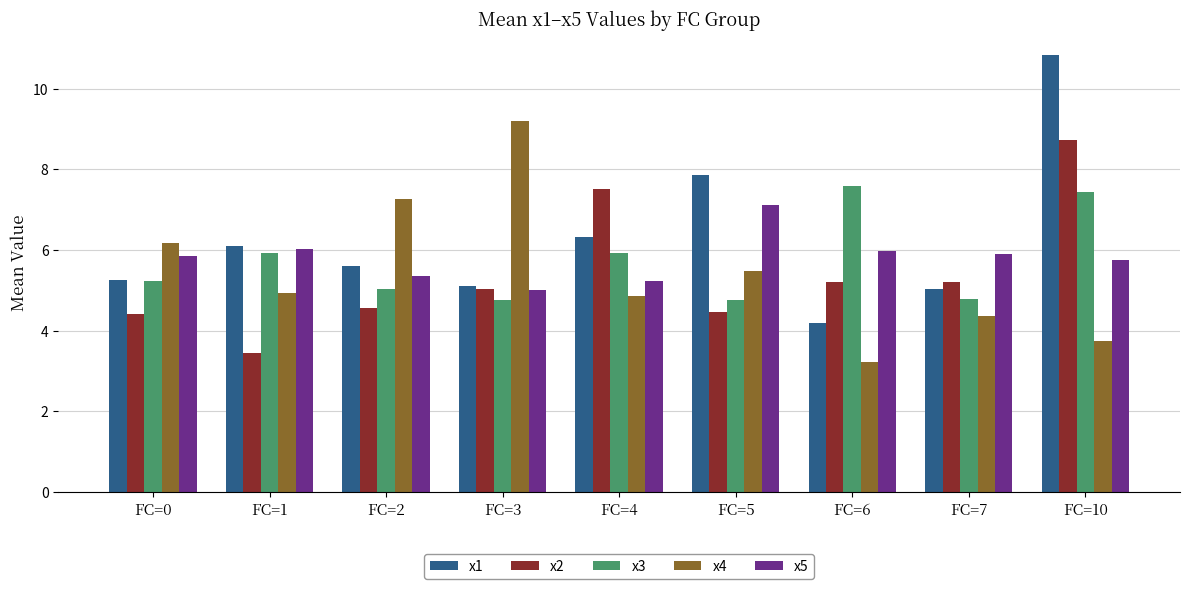

What is the highest value of the x3 series?

7.6